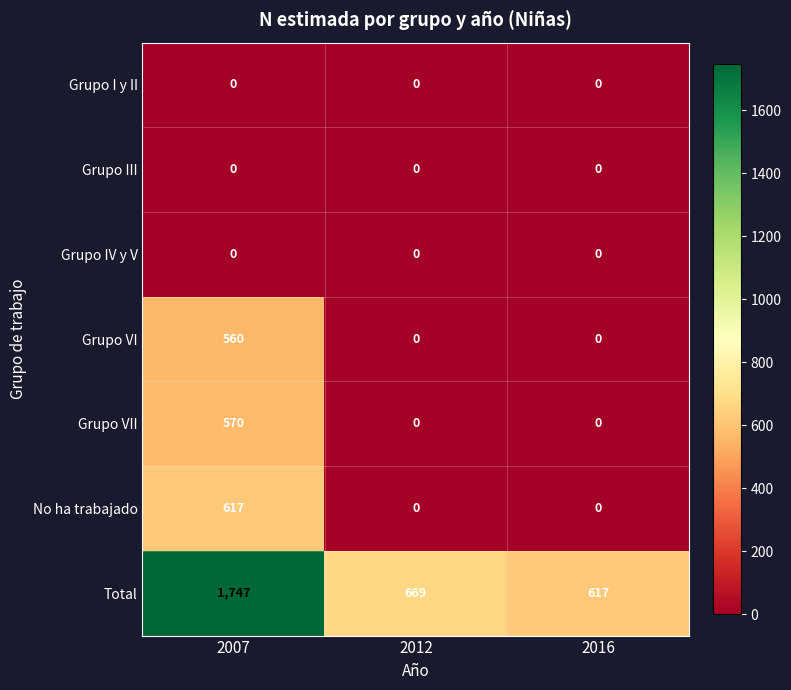

At which label does Total first exceed 669?

2007